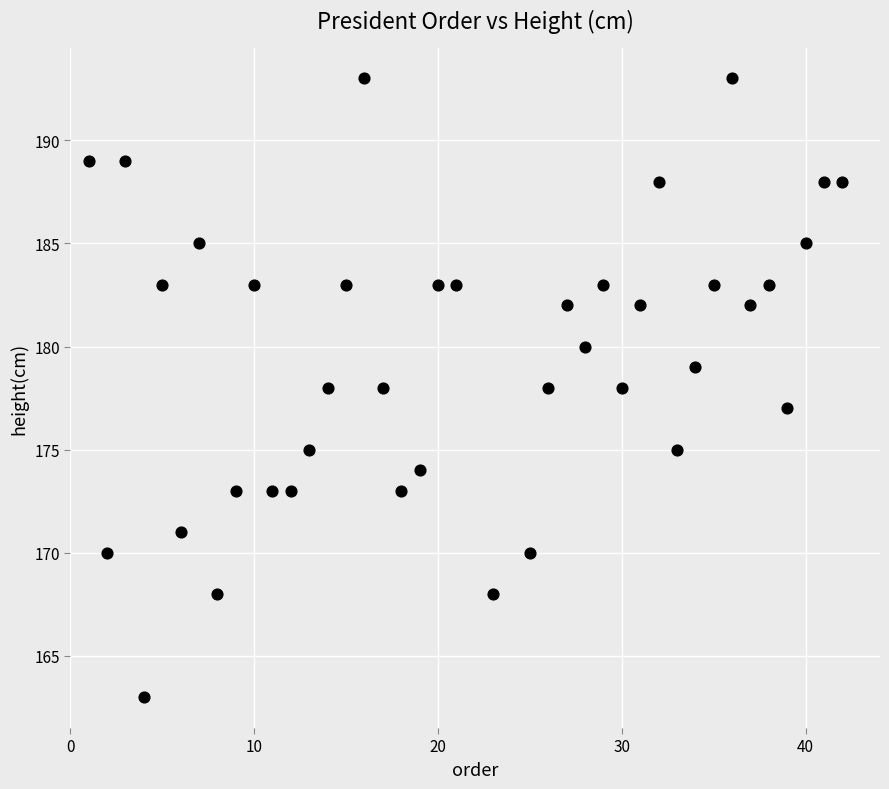

What is the range of Y values (max minus min)?

30